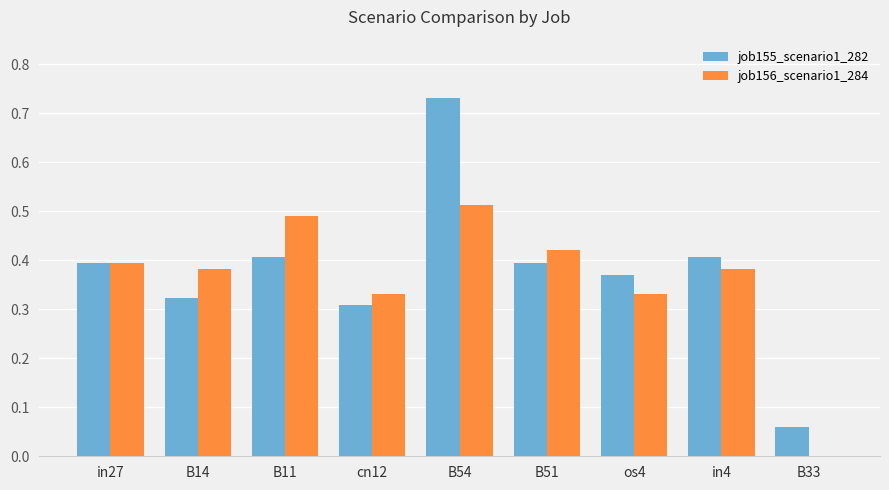

The job155_scenario1_282 series shows 0.3 at cn12. True or false?

True